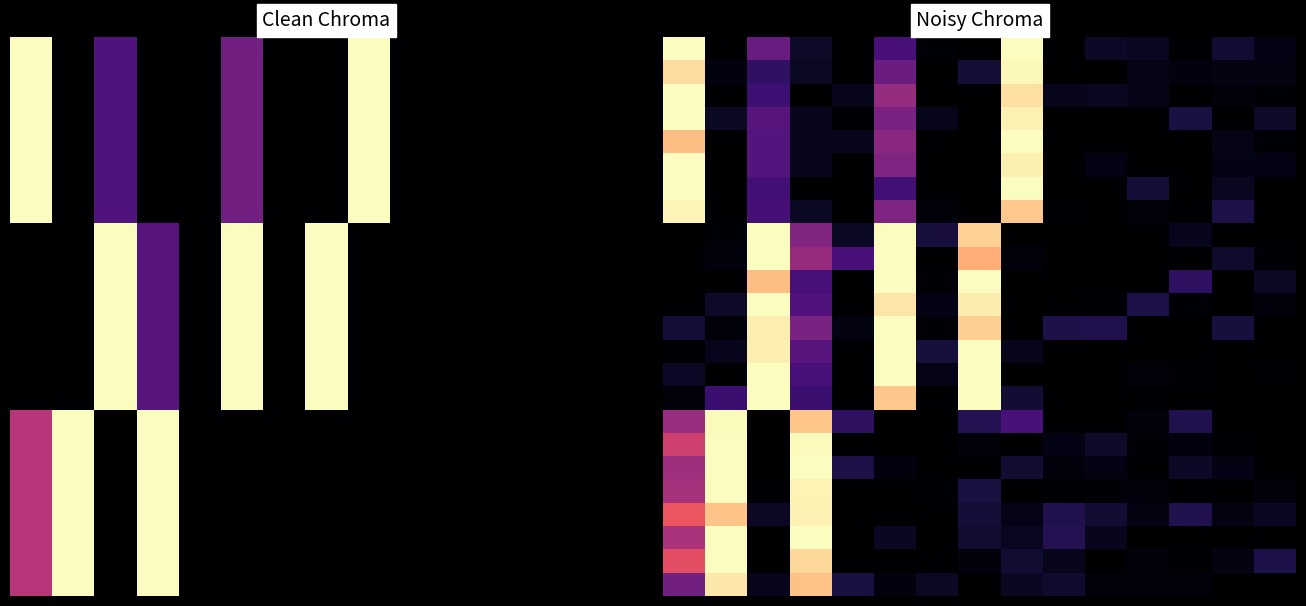

At how many categories does at least one series exceed 0?

15